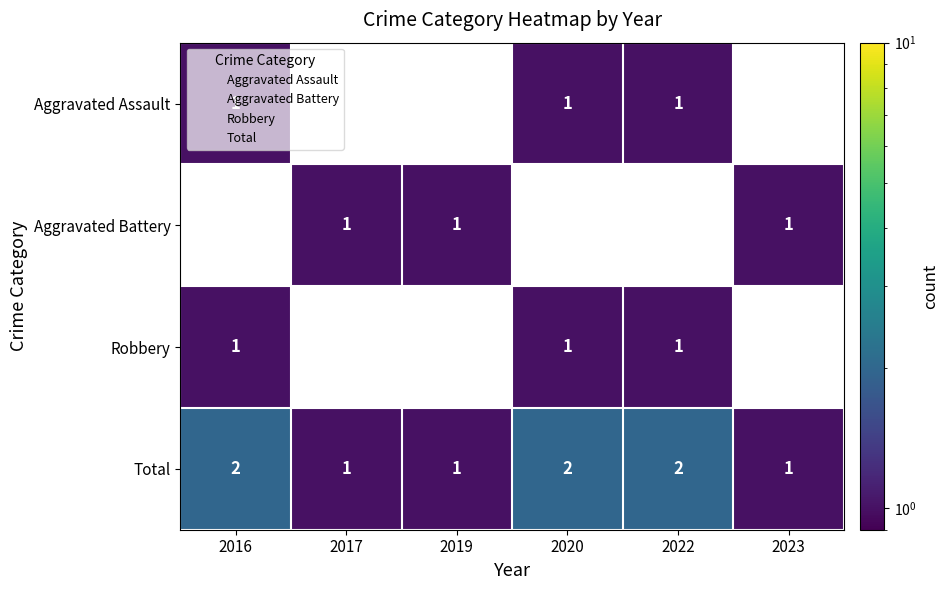

List the series in order of their overall mean, lowest first.

Aggravated Assault, Aggravated Battery, Robbery, Total